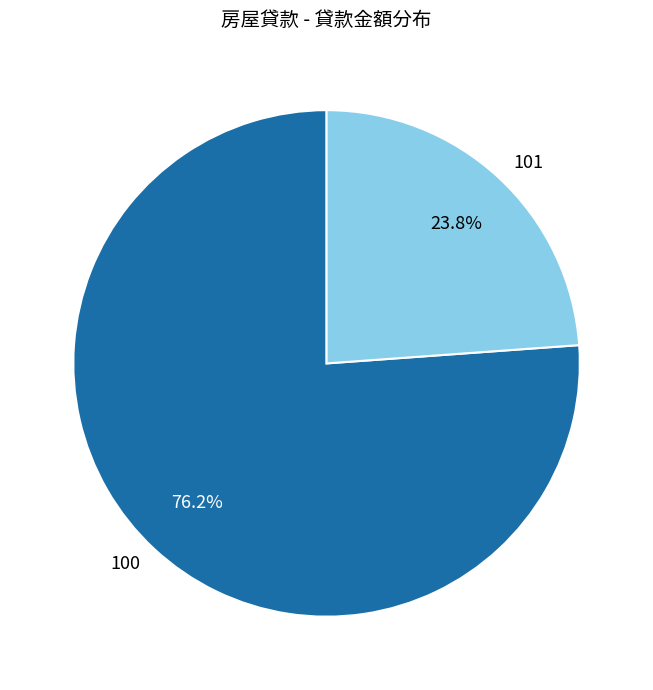

The 100 slice represents 50% of the pie. True or false?

False